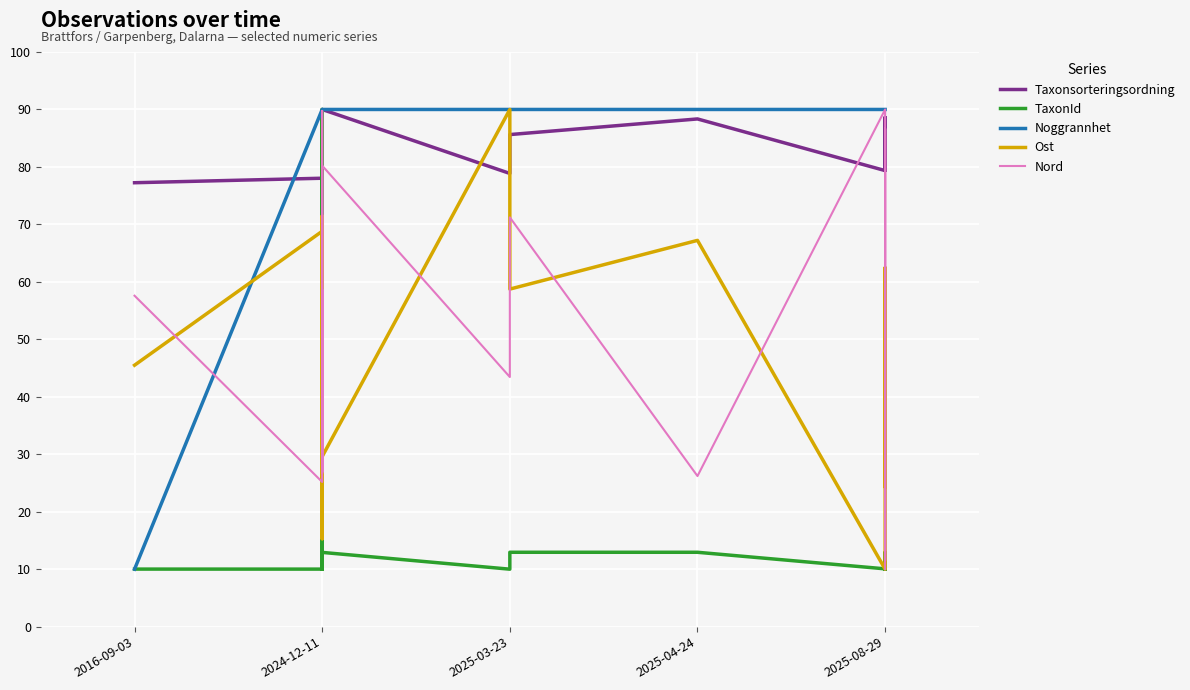

Where does the Ost series first go above 59?

2024-12-11